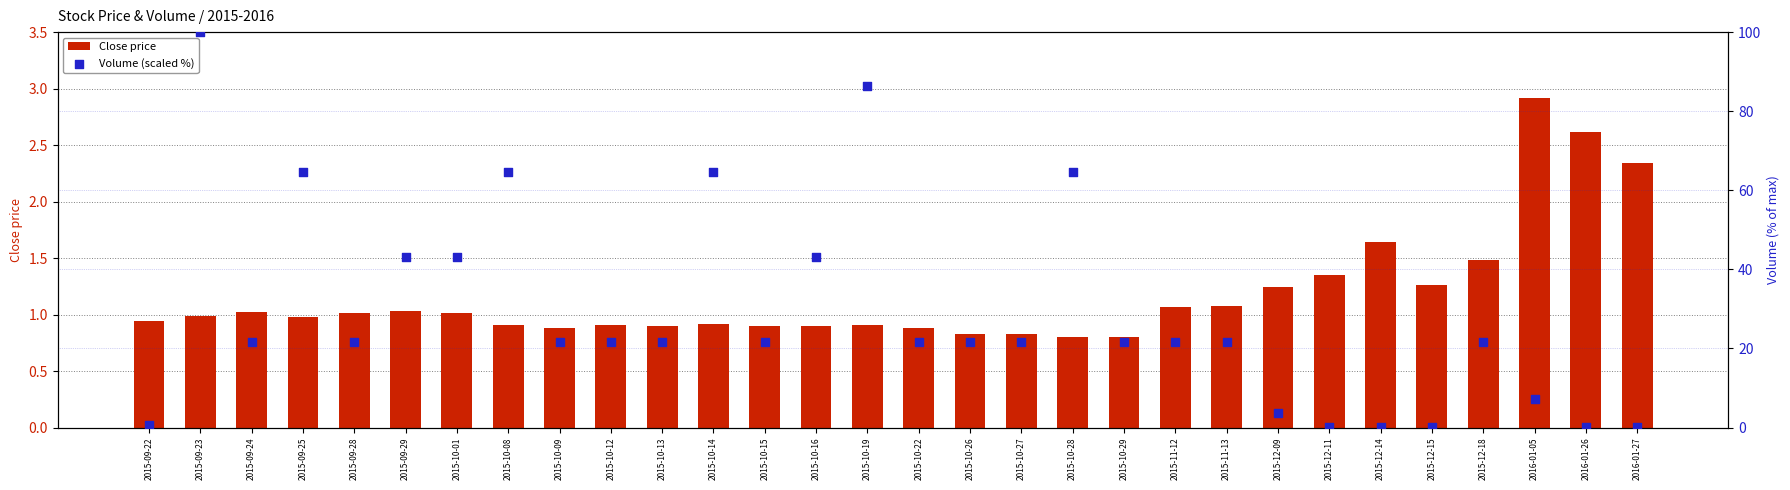

At how many categories does at least one series exceed 87?

1